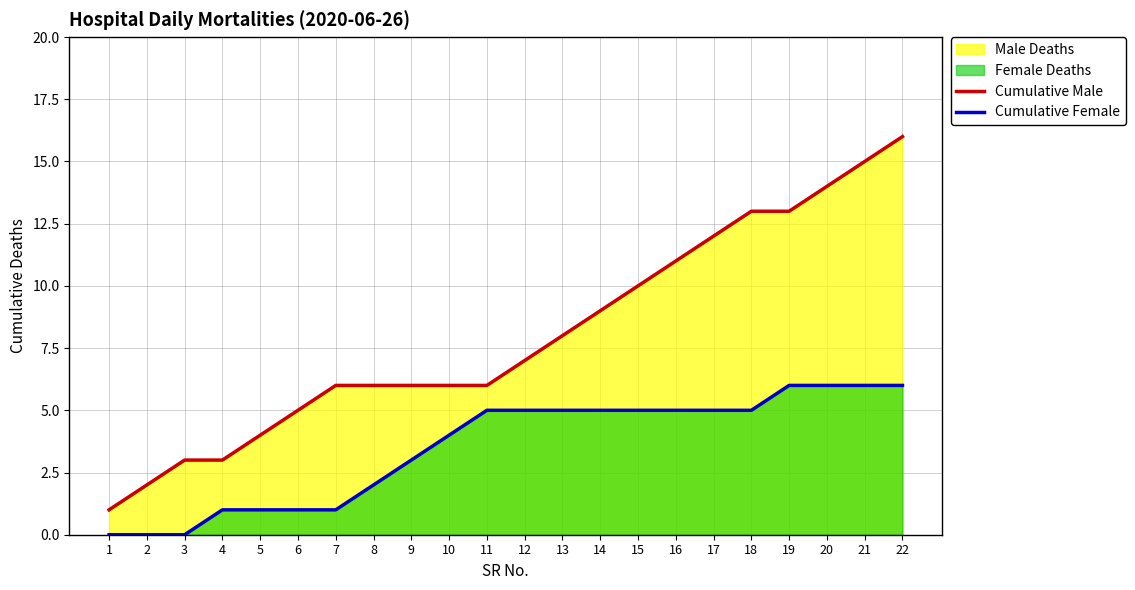

The Cumulative Male series shows 6 at 7. True or false?

True